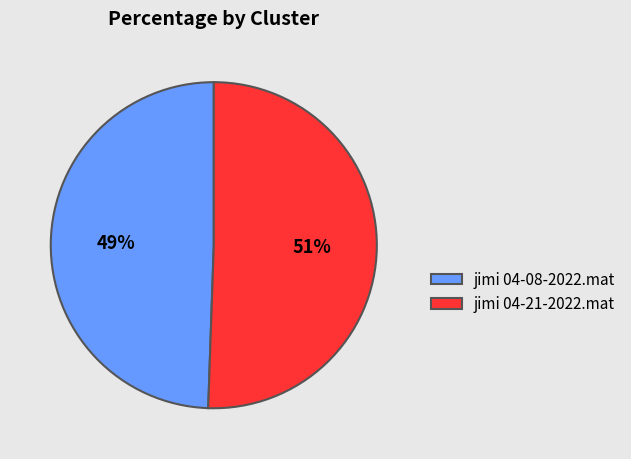

Is jimi 04-08-2022.mat the majority of the pie?

No